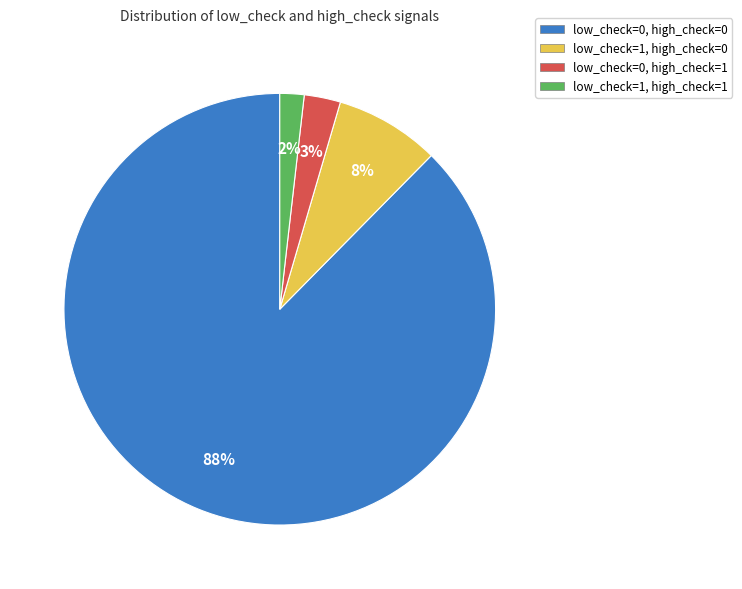

Is the sum of low_check=1, high_check=1 and low_check=0, high_check=0 greater than half?

Yes